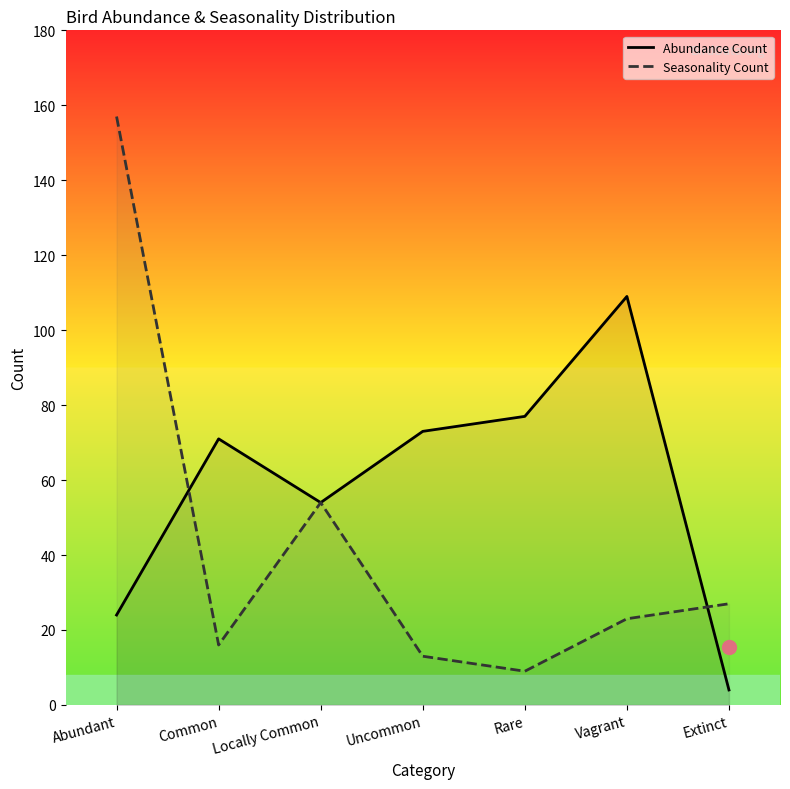

Reading left to right, list all the values displayed in this chart.

Abundance Count: Abundant=24	Common=71	Locally Common=54	Uncommon=73	Rare=77	Vagrant=109	Extinct=4
Seasonality Count: Abundant=157	Common=16	Locally Common=54	Uncommon=13	Rare=9	Vagrant=23	Extinct=27